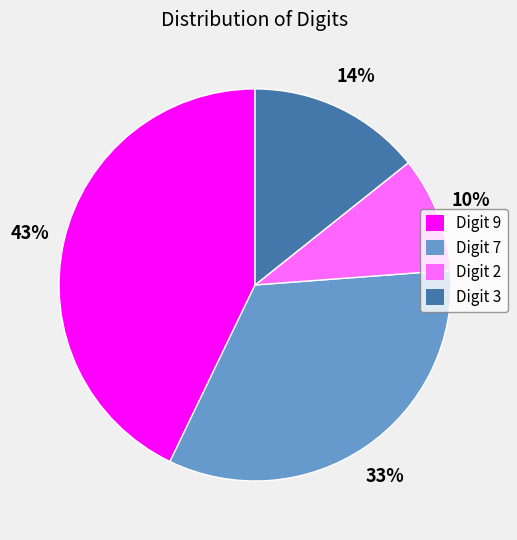

Do Digit 2 and Digit 9 together represent more than half of the pie?

Yes